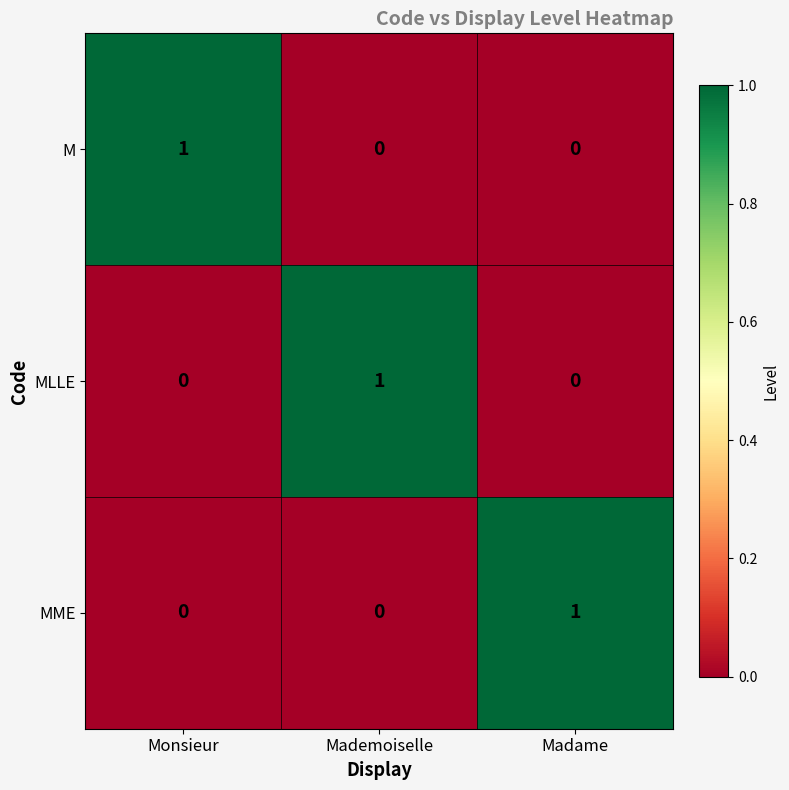

True or false: M has a value of -1 at Mademoiselle.

False